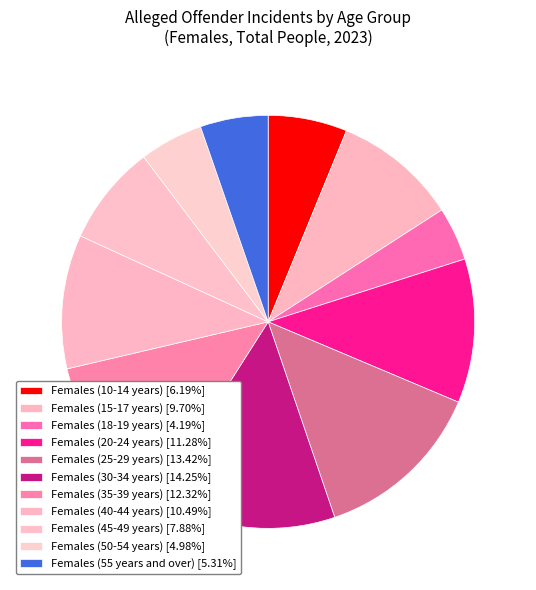

Rank the categories by value from lowest to highest.

Females (18-19 years), Females (50-54 years), Females (55 years and over), Females (10-14 years), Females (45-49 years), Females (15-17 years), Females (40-44 years), Females (20-24 years), Females (35-39 years), Females (25-29 years), Females (30-34 years)